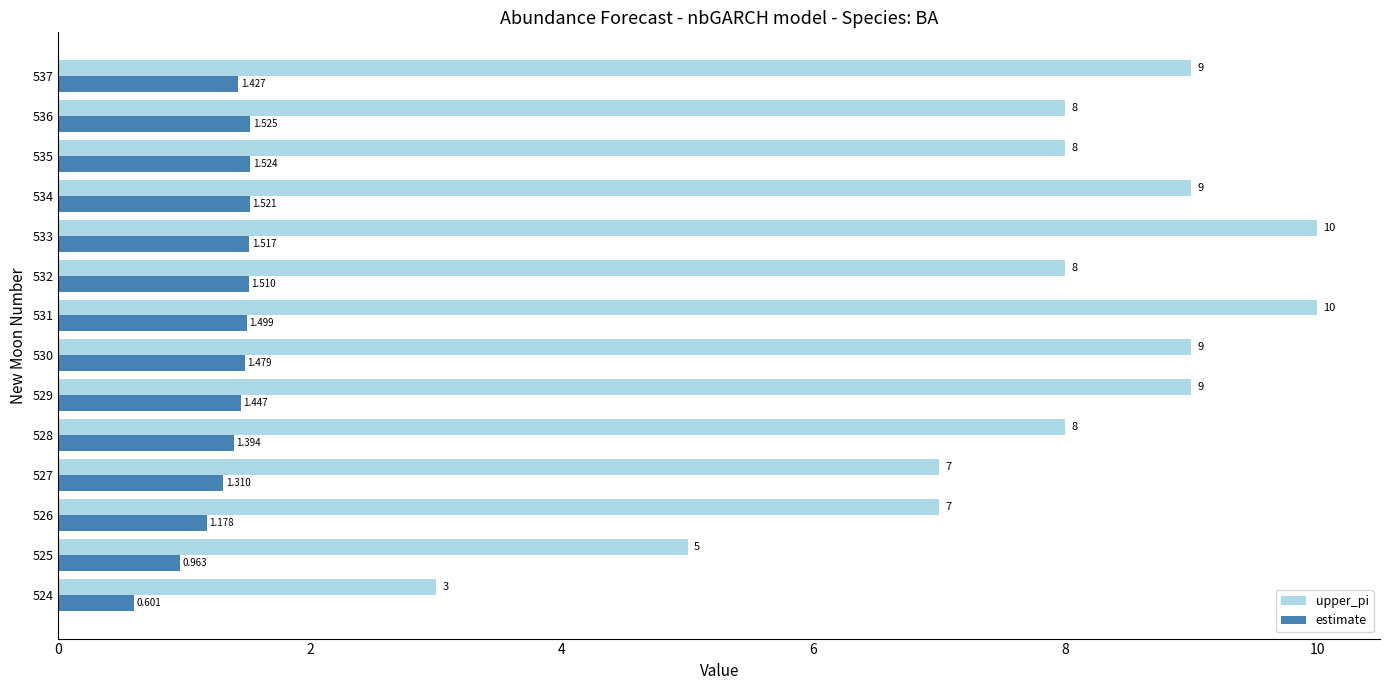

List the series in order of their peak value, lowest first.

estimate, upper_pi